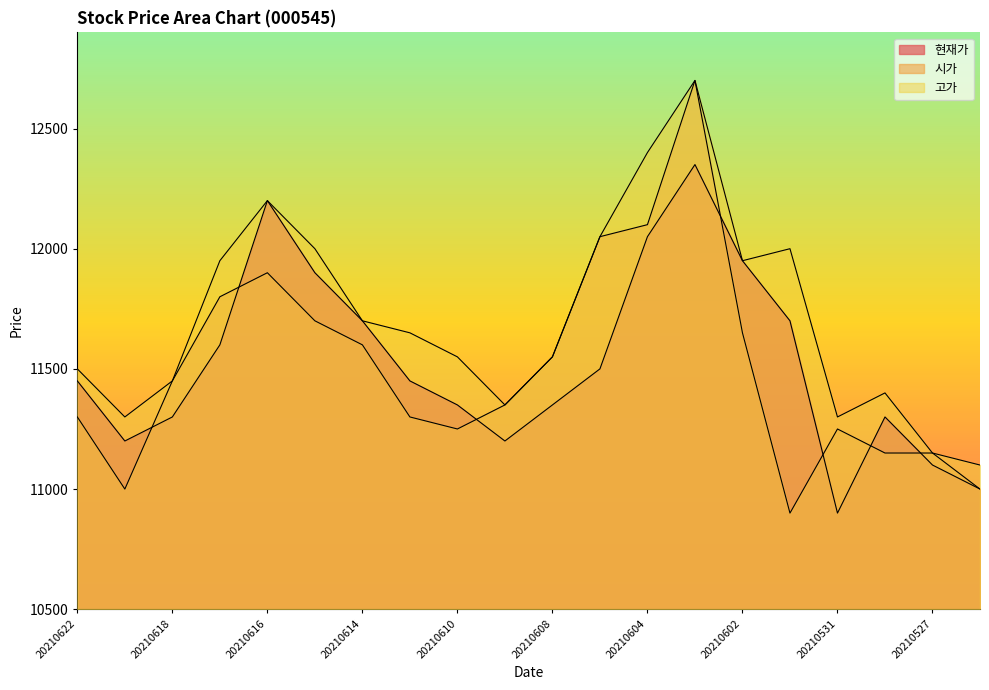

True or false: 고가 and 현재가 cross at least once.

False